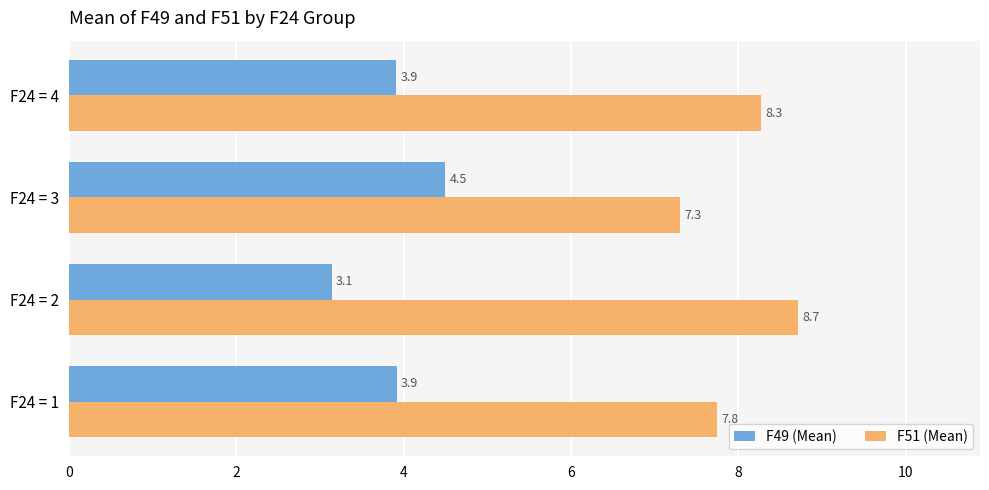

Which series changed the most between F24 = 1 and F24 = 3?

F49 (Mean)